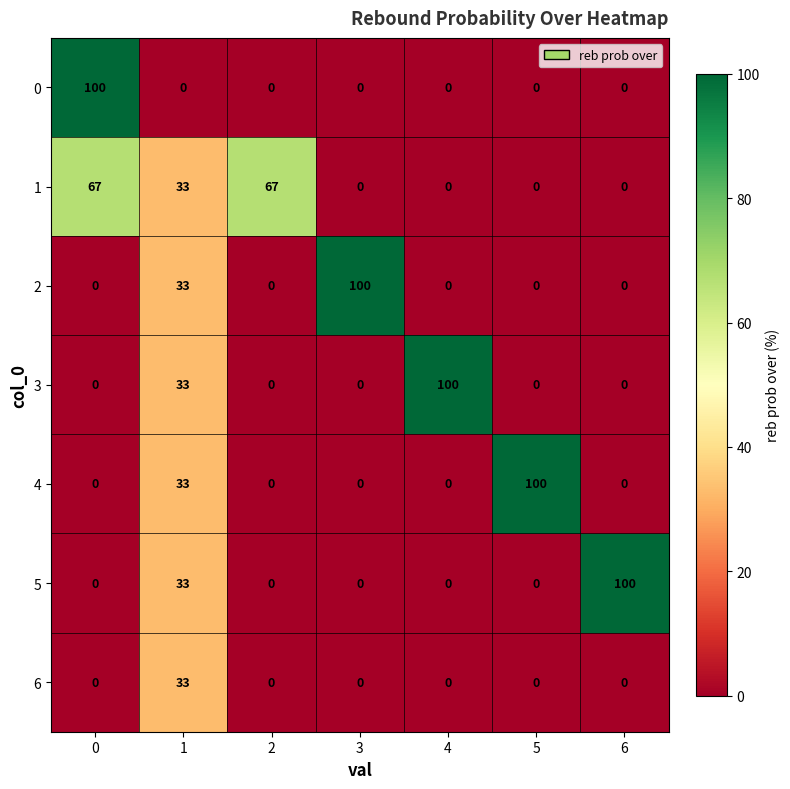

What is the greatest value displayed?

100